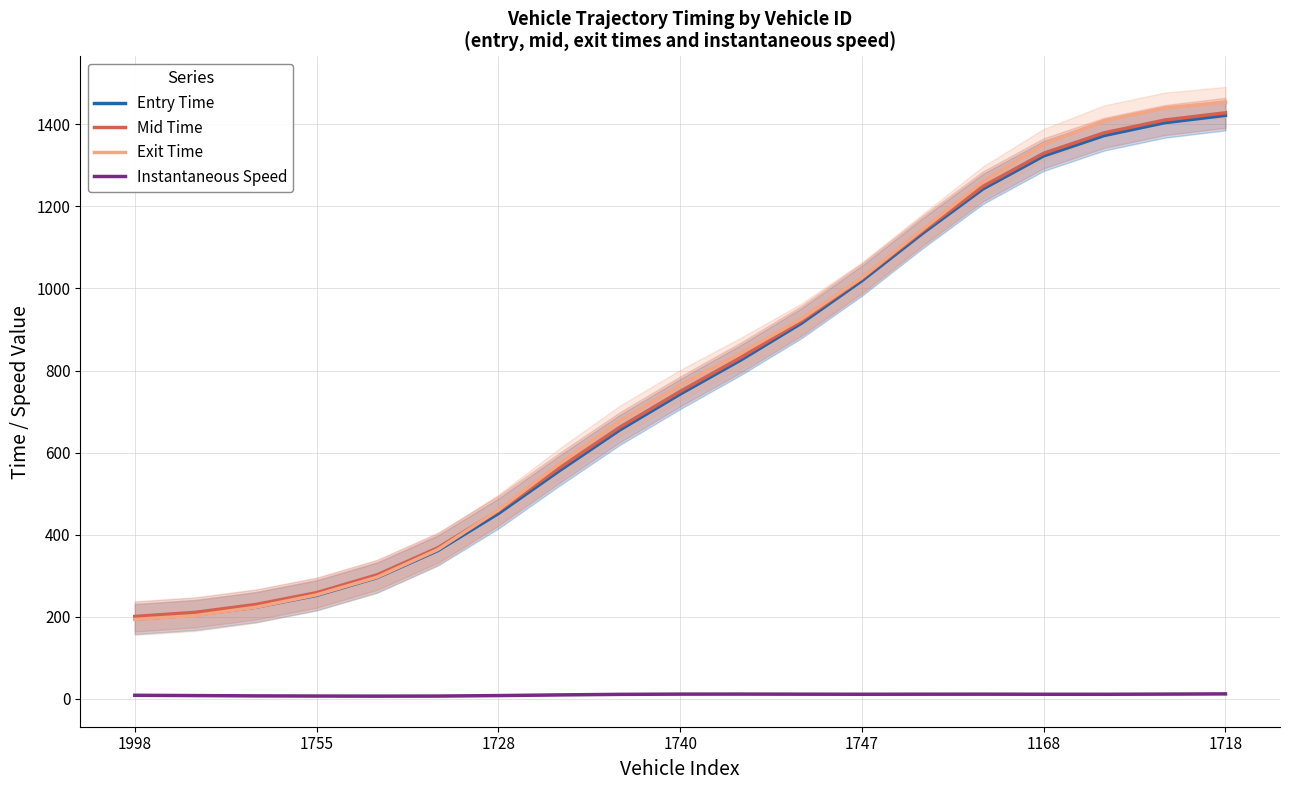

At which label is Mid Time closest to 814?

10